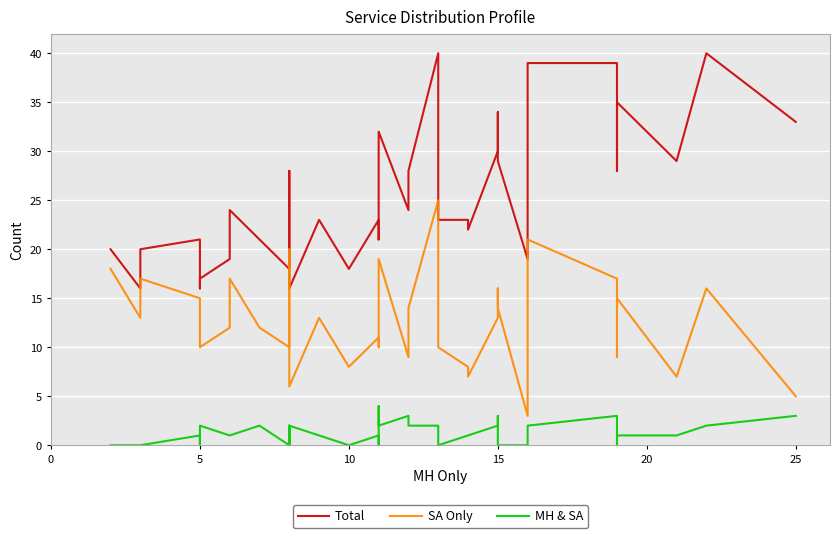

True or false: MH & SA has a value of -2 at 11.

False